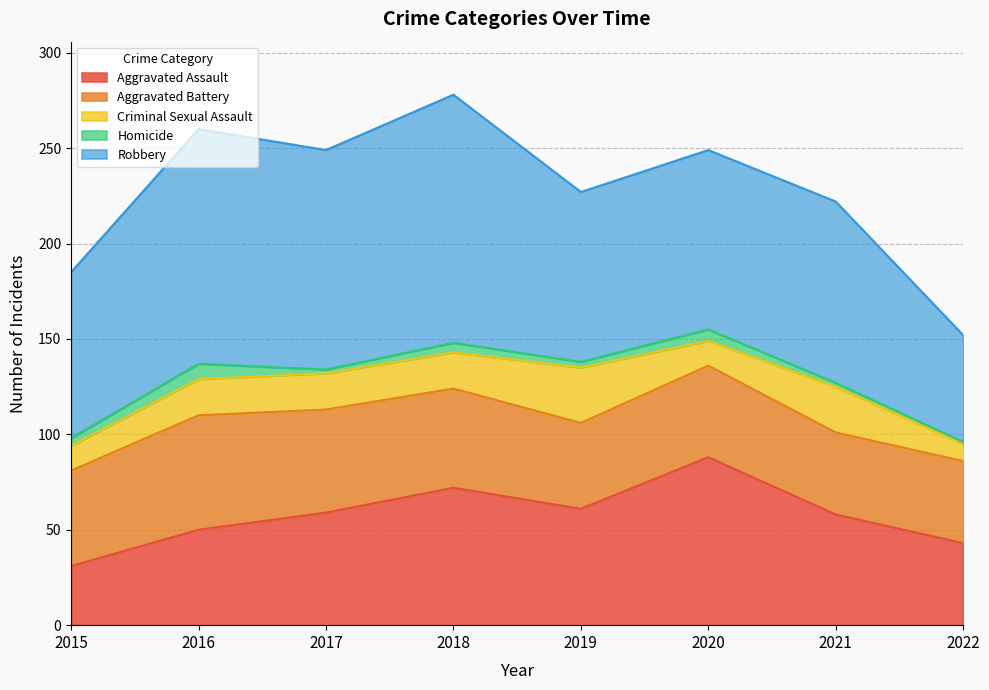

What is the difference between the second highest and second lowest values in the Aggravated Battery series?

11